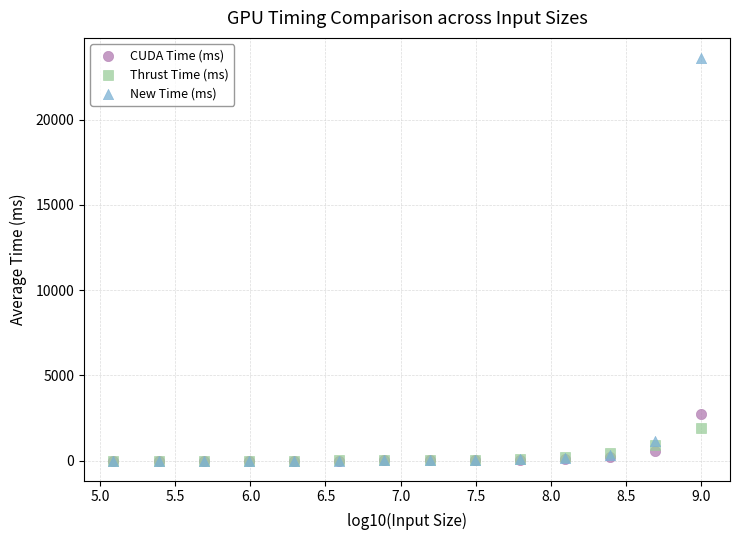

In the New Time (ms) series, what Y value is closest to 11806?

1135.5